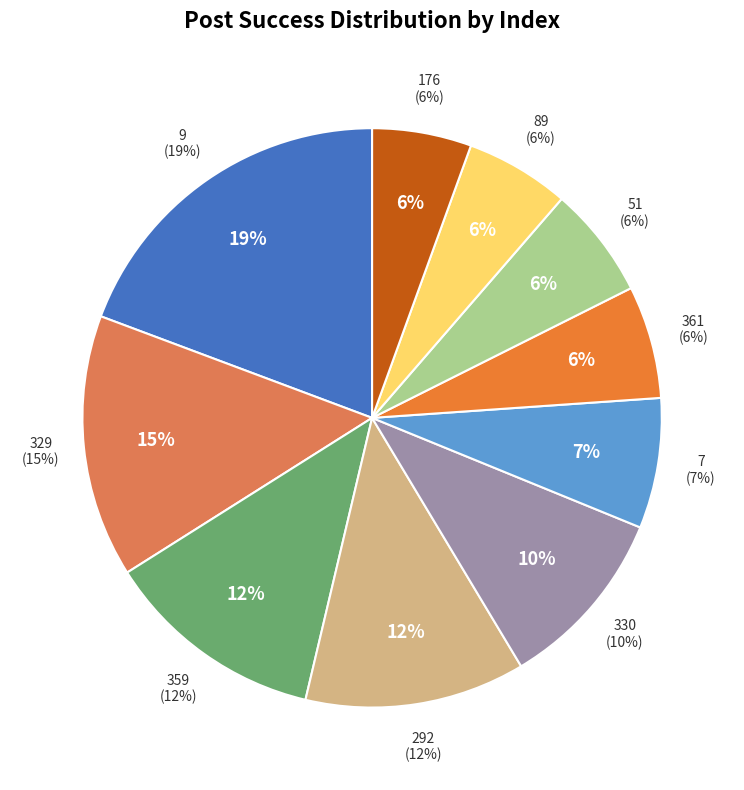

Between 176 and 7, which is larger?

7